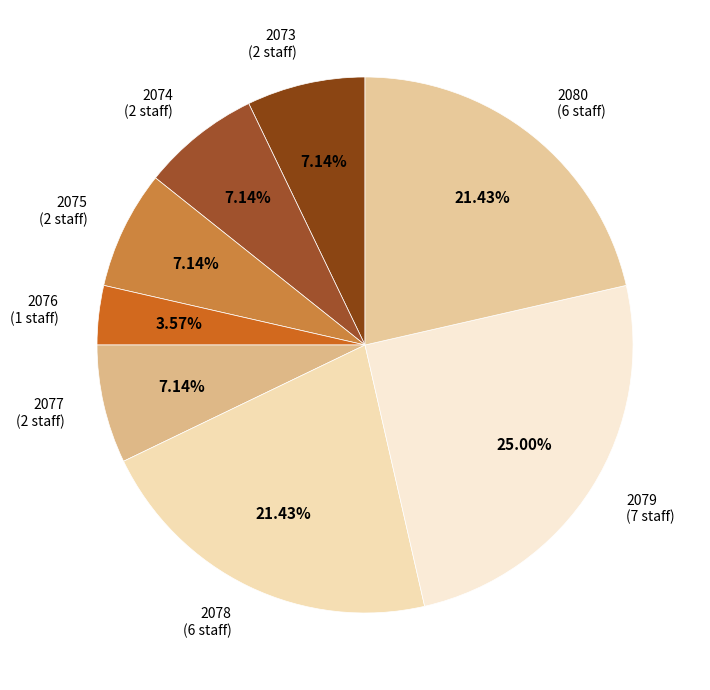

Count the number of slices in the pie.

8